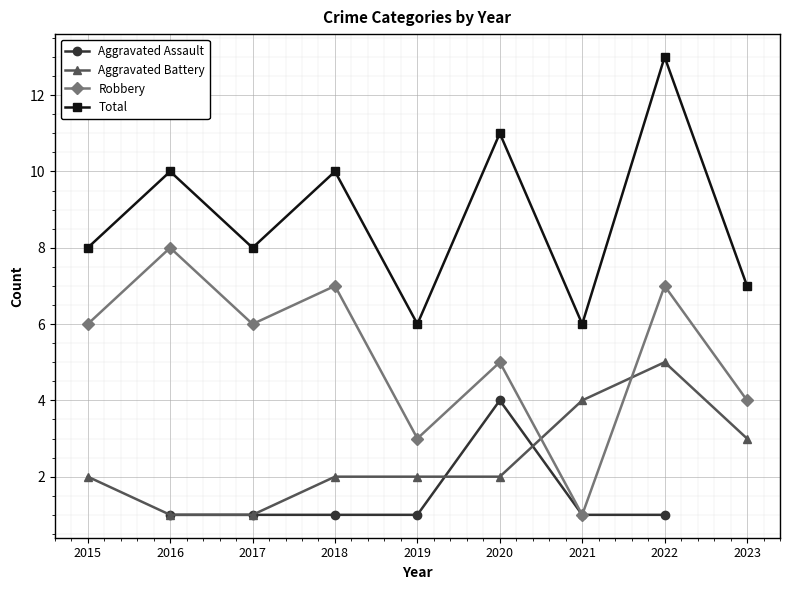

What is the difference between the highest and lowest values at 2018?

9.0